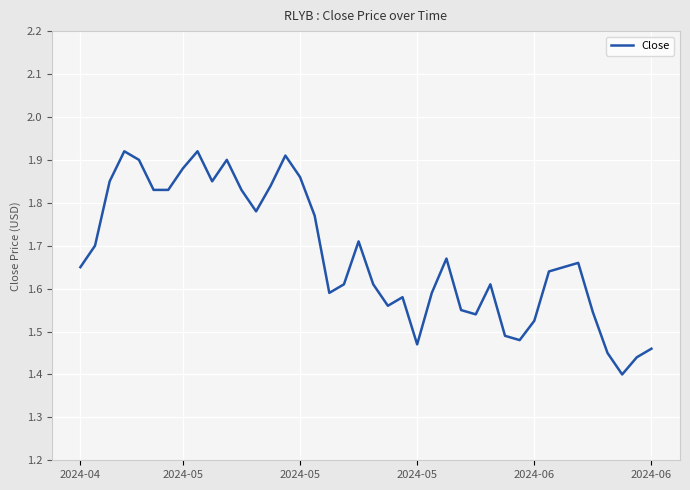

How many lines are shown in the chart?

1